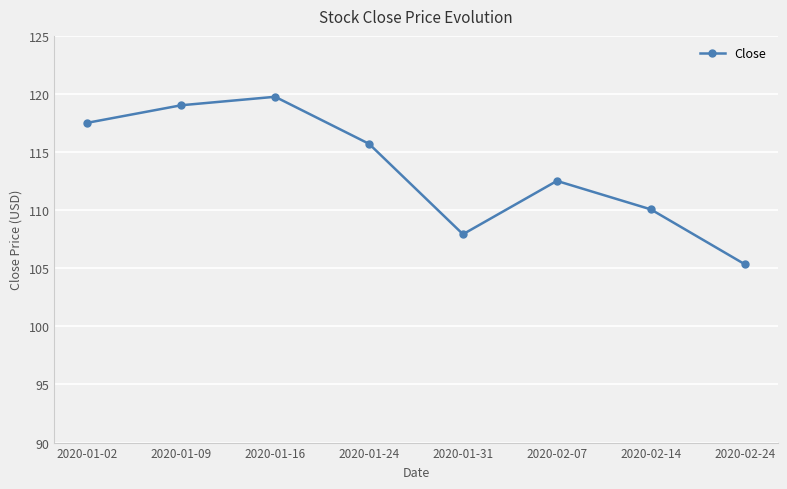

Which label corresponds to the largest value in the chart?

2020-01-16